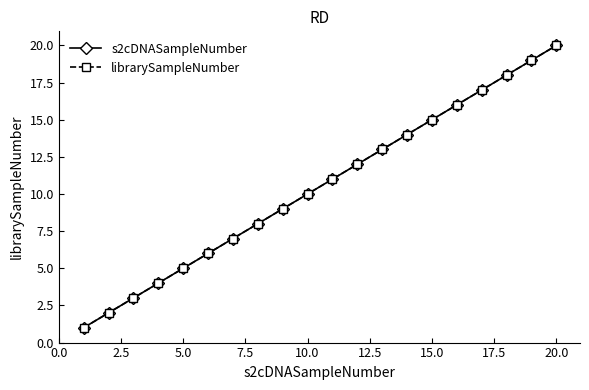

Is this an area chart (filled region under the line)?

No